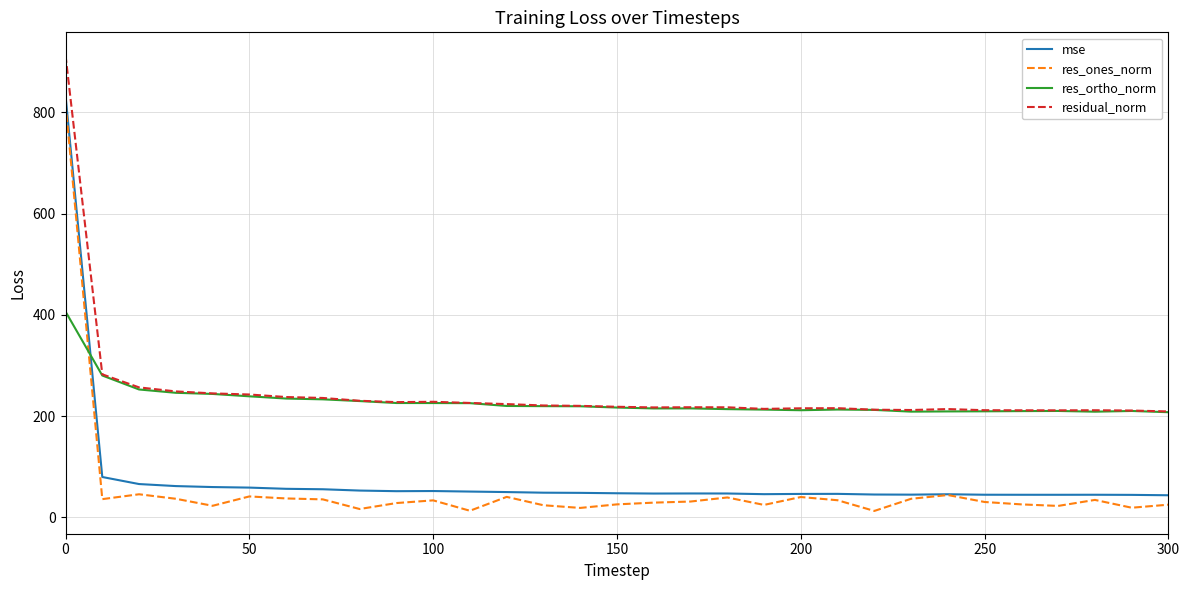

True or false: res_ortho_norm and mse cross at least once.

True